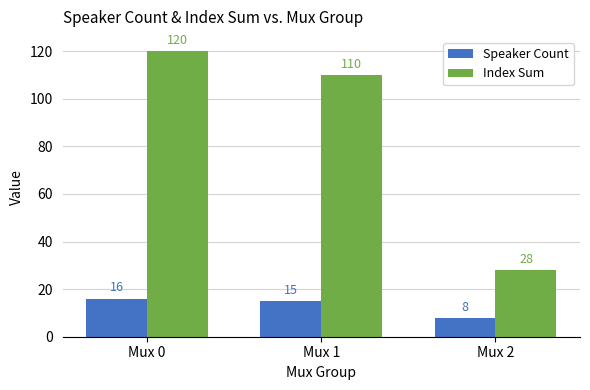

How many groups of bars are there?

3